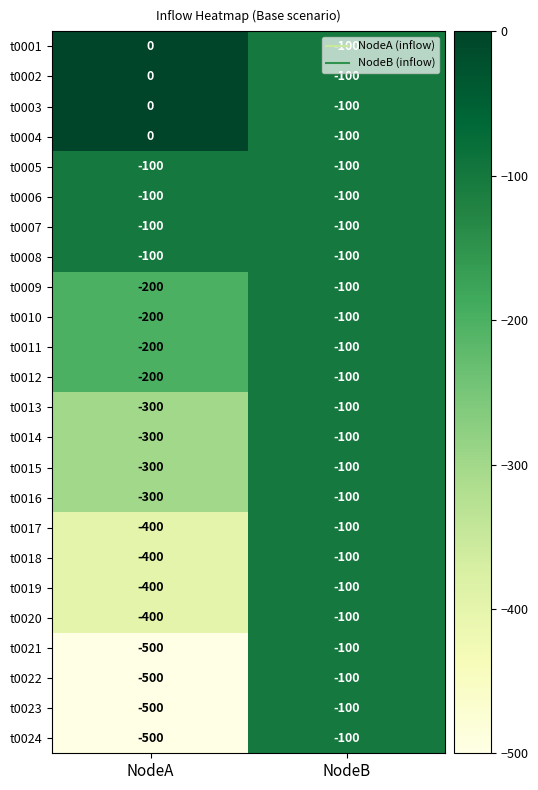

What is the difference between the t0011 values at NodeB and NodeA?

100